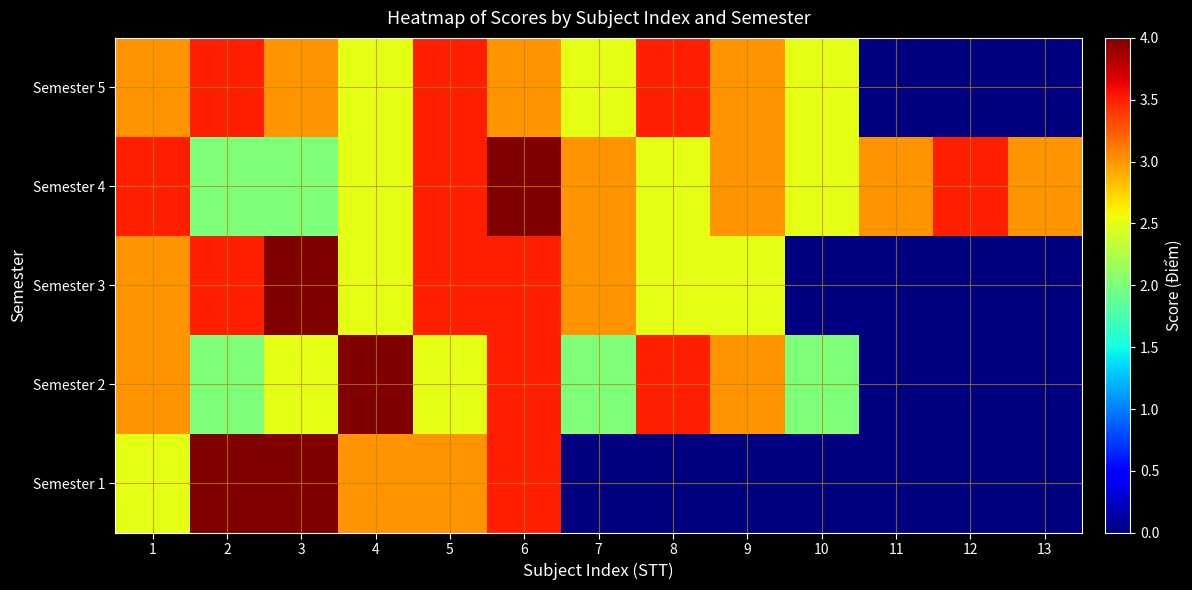

Is the value of Semester 4 at 9 greater than the value of Semester 2 at 6?

No